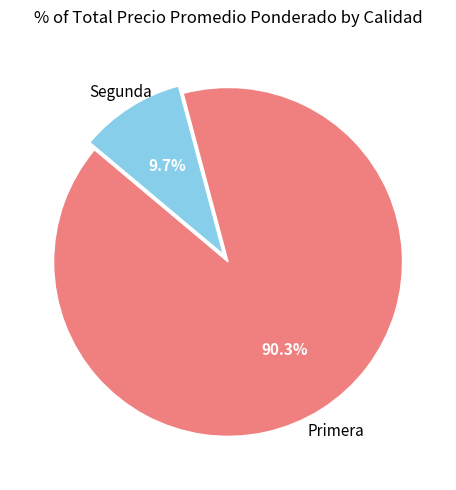

Is there a majority slice in this chart?

Yes